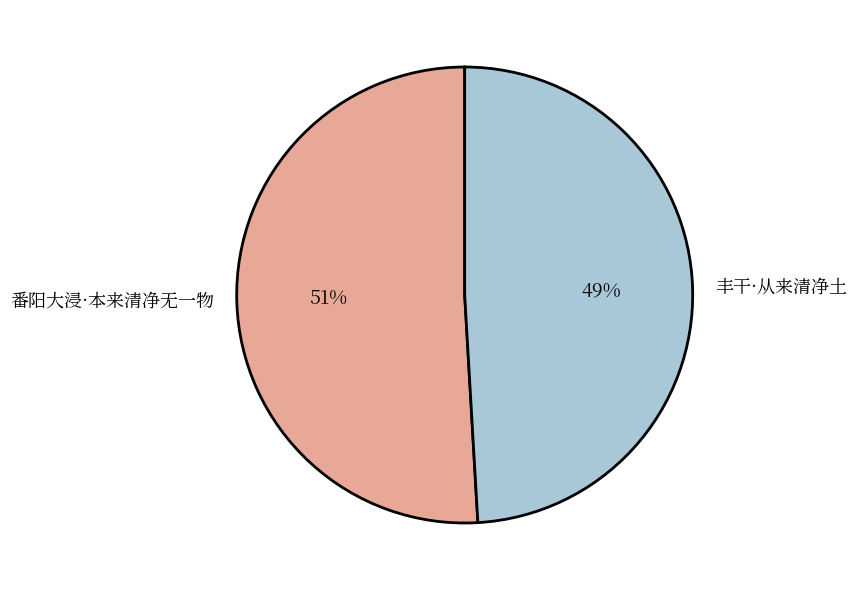

What percentage is the 丰干·从来清净土 slice, to the nearest percent?

49%